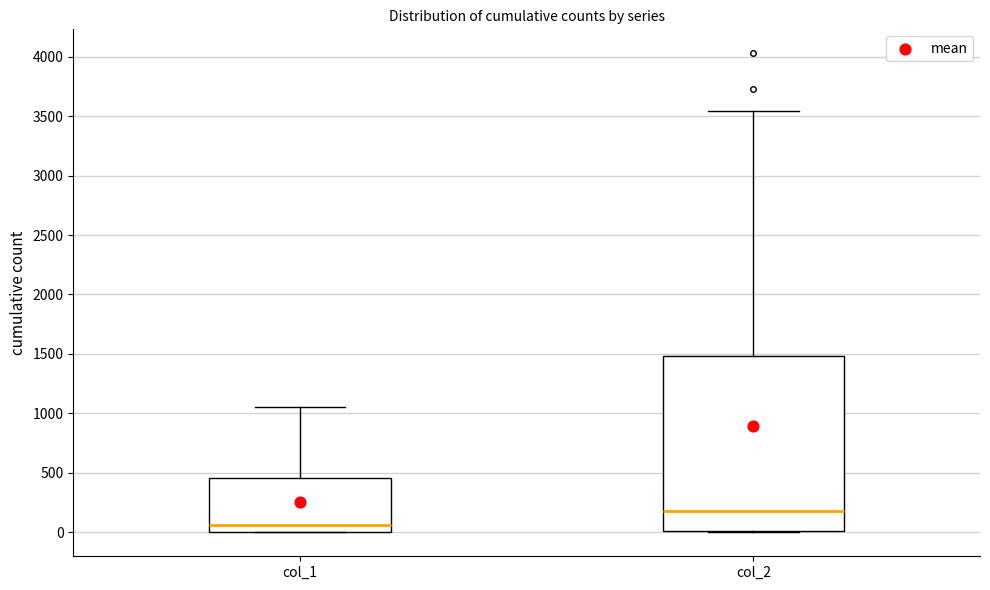

Comparing the boxes themselves (not the whiskers), which one is the tallest?

col_2